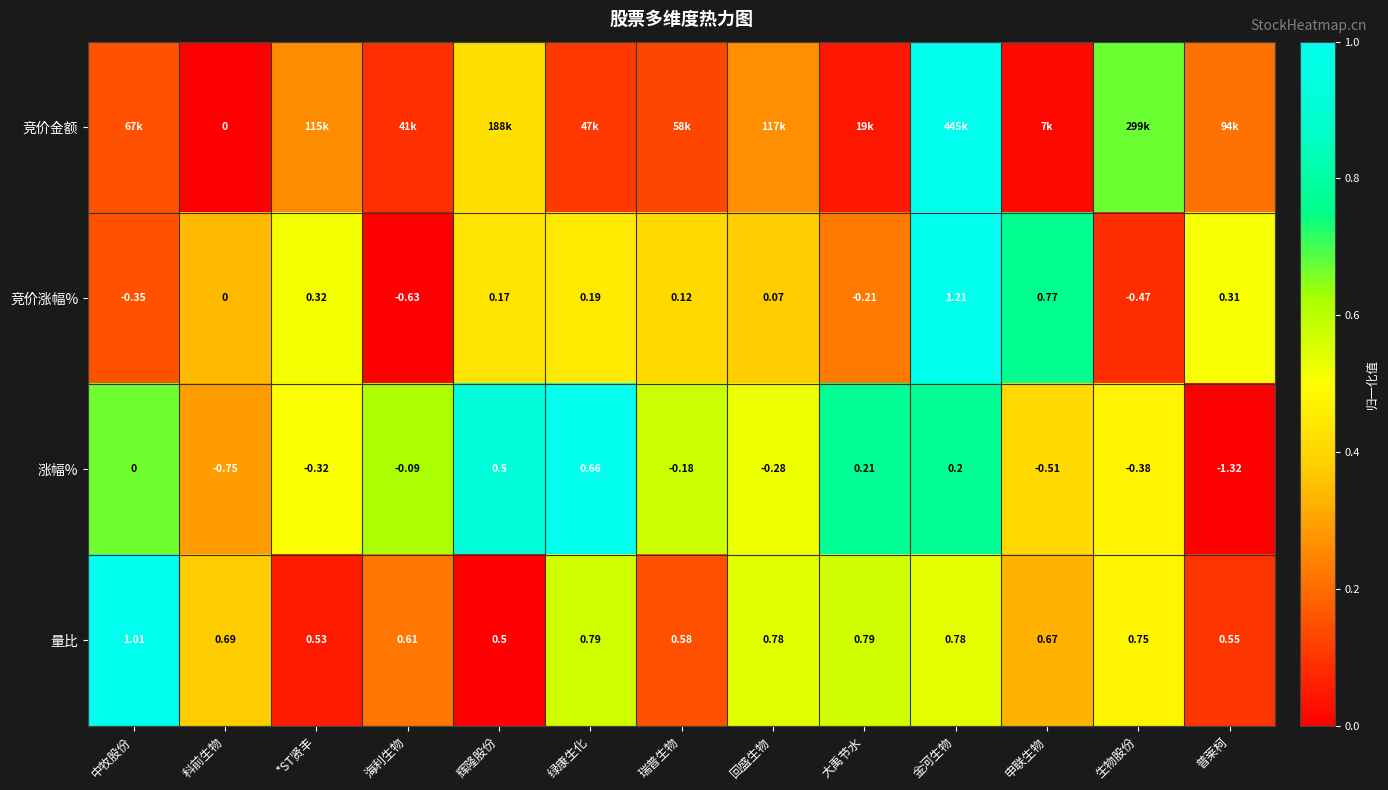

Is the value of 量比 at 科前生物 greater than the value of 涨幅% at 中牧股份?

Yes